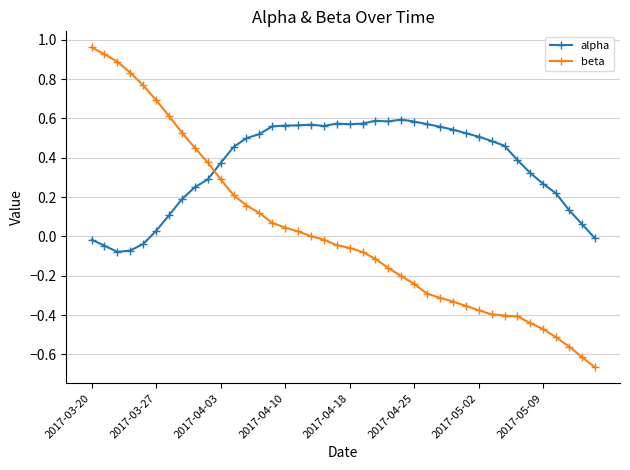

True or false: beta and alpha cross at least once.

True